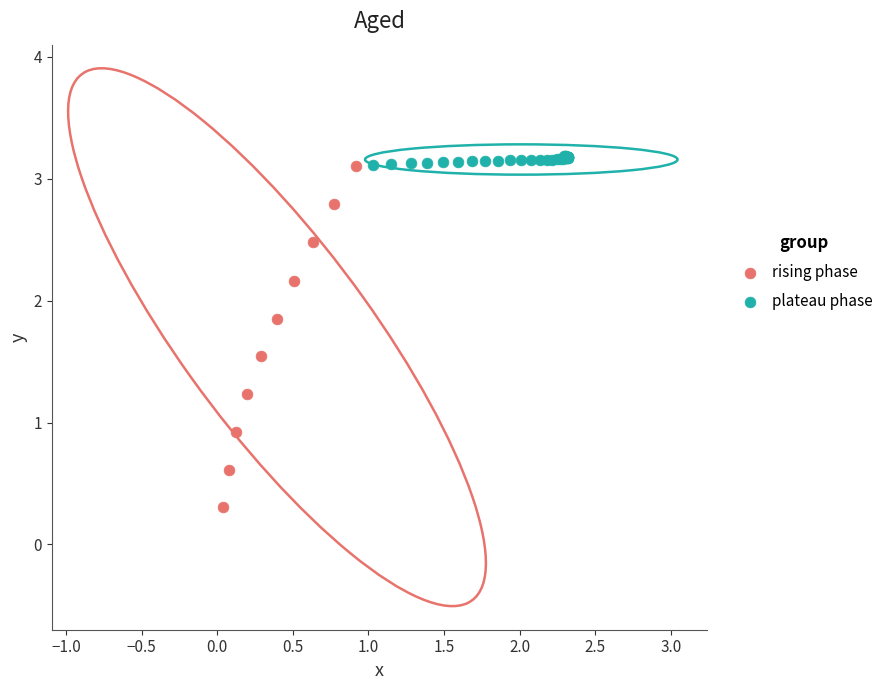

Which series has the widest spread of Y values?

rising phase